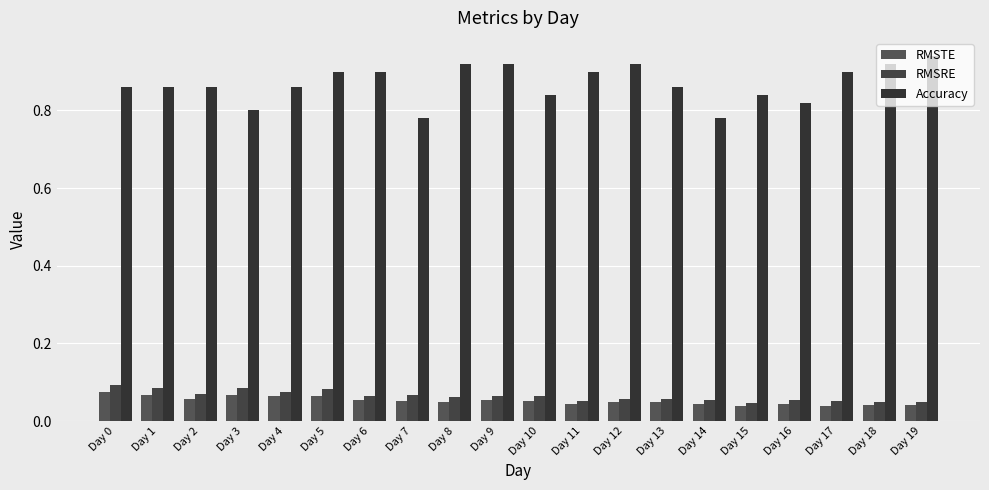

True or false: Accuracy has a value of 0.2 at Day 7.

False